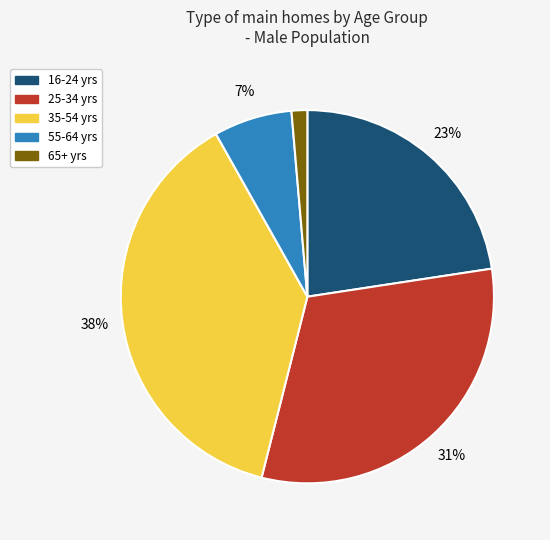

To the nearest percent, what portion does 65+ yrs represent?

1%